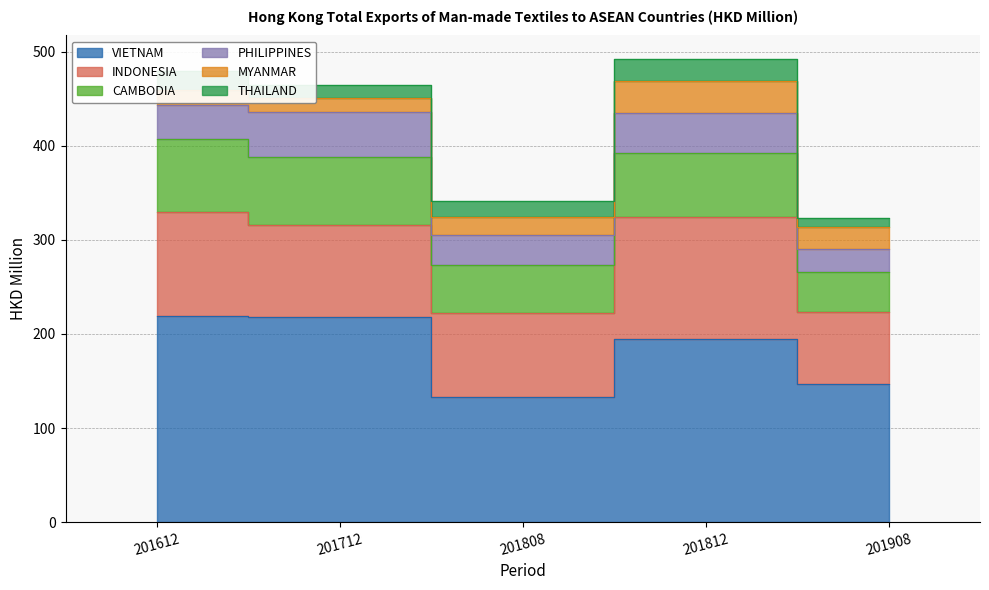

What are all the series names shown in the legend?

VIETNAM, INDONESIA, CAMBODIA, PHILIPPINES, MYANMAR, THAILAND